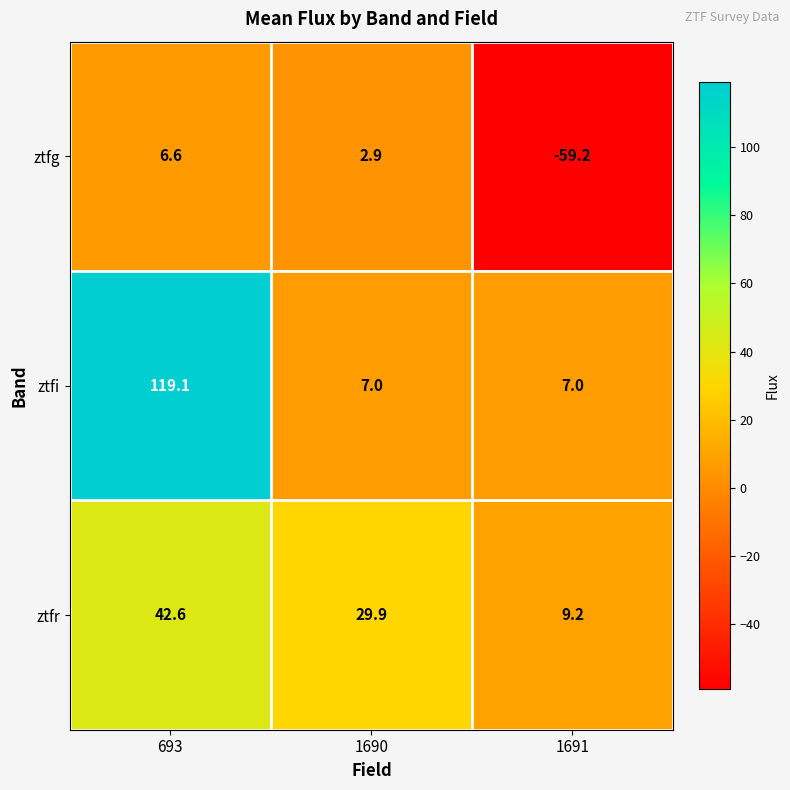

What is the smallest value displayed?

-59.2